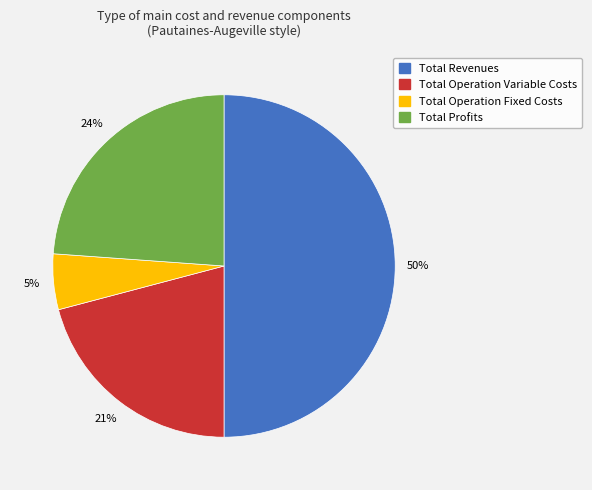

Count the number of slices in the pie.

4